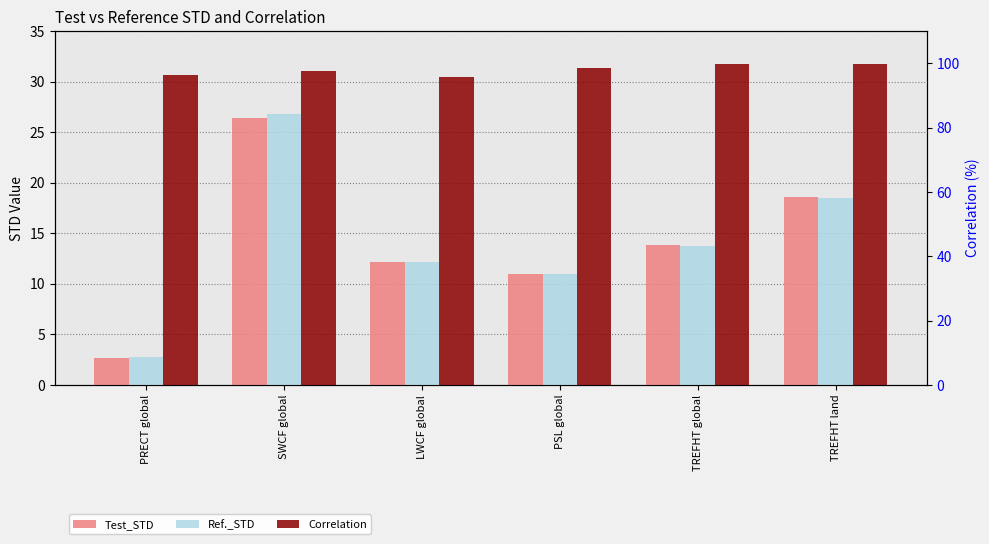

What is the minimum value for Correlation?

95.9